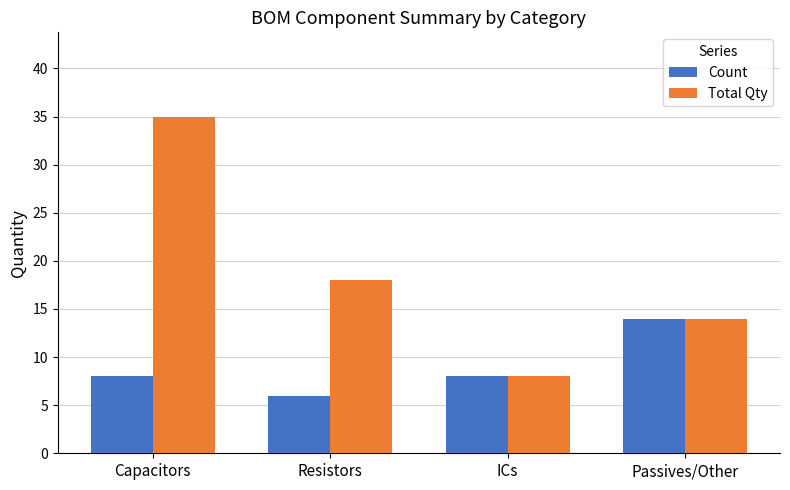

Count the Total Qty values in the range 14 to 35.

3